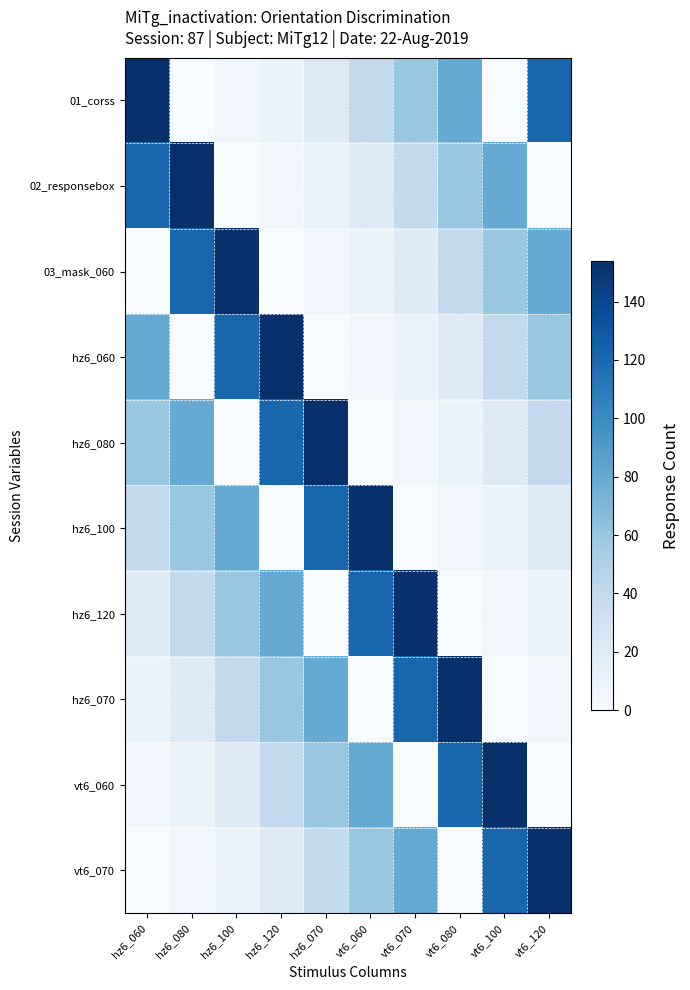

Reading left to right, transcribe all the data shown in this chart.

01_corss: hz6_060=154	hz6_080=0	hz6_100=5	hz6_120=10	hz6_070=20	vt6_060=40	vt6_070=60	vt6_080=80	vt6_100=0	vt6_120=122
02_responsebox: hz6_060=122	hz6_080=154	hz6_100=0	hz6_120=5	hz6_070=10	vt6_060=20	vt6_070=40	vt6_080=60	vt6_100=80	vt6_120=0
03_mask_060: hz6_060=0	hz6_080=122	hz6_100=154	hz6_120=0	hz6_070=5	vt6_060=10	vt6_070=20	vt6_080=40	vt6_100=60	vt6_120=80
hz6_060: hz6_060=80	hz6_080=0	hz6_100=122	hz6_120=154	hz6_070=0	vt6_060=5	vt6_070=10	vt6_080=20	vt6_100=40	vt6_120=60
hz6_080: hz6_060=60	hz6_080=80	hz6_100=0	hz6_120=122	hz6_070=154	vt6_060=0	vt6_070=5	vt6_080=10	vt6_100=20	vt6_120=40
hz6_100: hz6_060=40	hz6_080=60	hz6_100=80	hz6_120=0	hz6_070=122	vt6_060=154	vt6_070=0	vt6_080=5	vt6_100=10	vt6_120=20
hz6_120: hz6_060=20	hz6_080=40	hz6_100=60	hz6_120=80	hz6_070=0	vt6_060=122	vt6_070=154	vt6_080=0	vt6_100=5	vt6_120=10
hz6_070: hz6_060=10	hz6_080=20	hz6_100=40	hz6_120=60	hz6_070=80	vt6_060=0	vt6_070=122	vt6_080=154	vt6_100=0	vt6_120=5
vt6_060: hz6_060=5	hz6_080=10	hz6_100=20	hz6_120=40	hz6_070=60	vt6_060=80	vt6_070=0	vt6_080=122	vt6_100=154	vt6_120=0
vt6_070: hz6_060=0	hz6_080=5	hz6_100=10	hz6_120=20	hz6_070=40	vt6_060=60	vt6_070=80	vt6_080=0	vt6_100=122	vt6_120=154